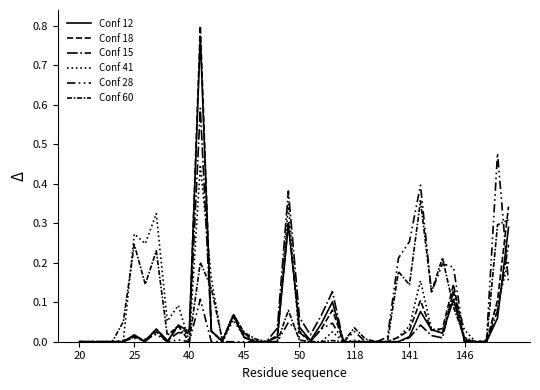

What is the maximum value shown in the chart?

0.8